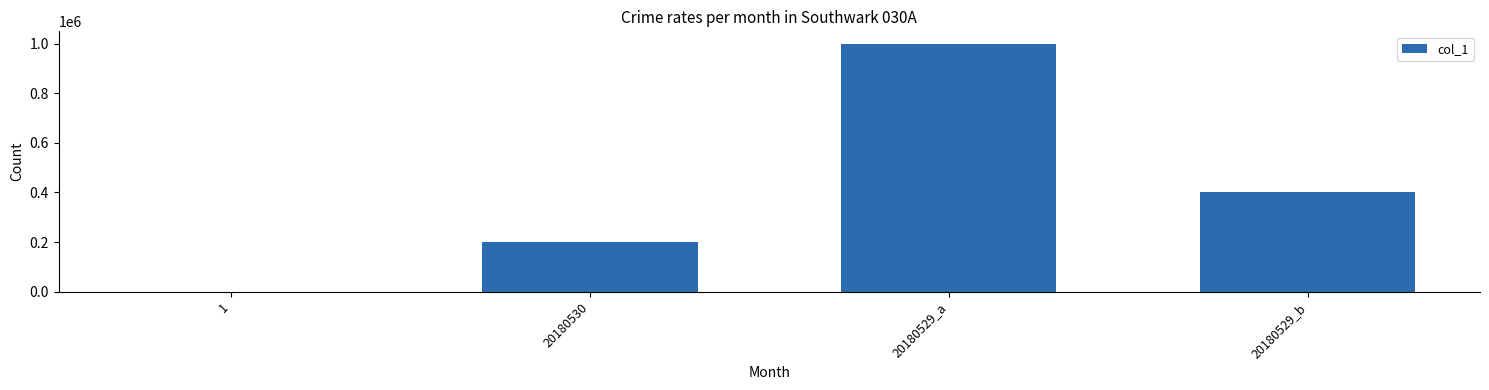

What is the sum of all values?

1600252